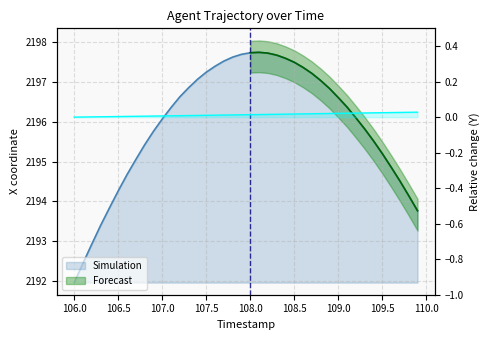

True or false: X and Y cross at least once.

False